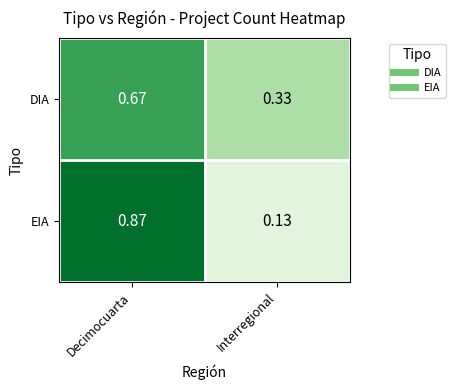

Rank the series by their maximum value, from lowest to highest.

DIA, EIA